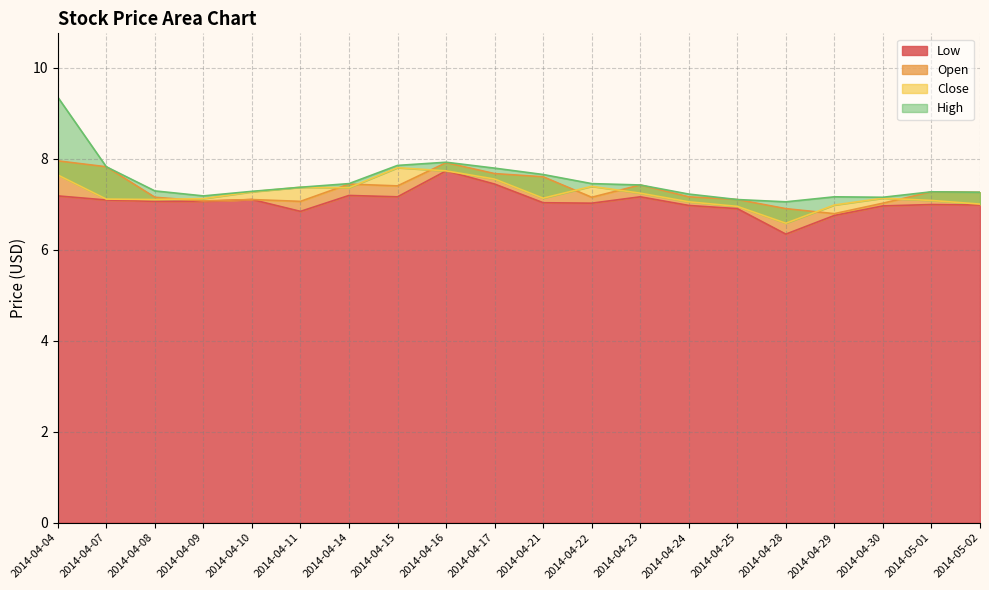

How many data points does each series have?

20